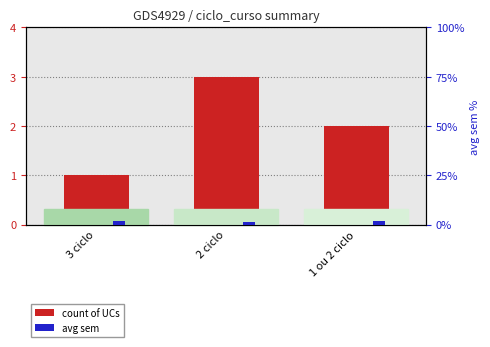

What is the difference between the highest and lowest values at 3 ciclo?

1.0